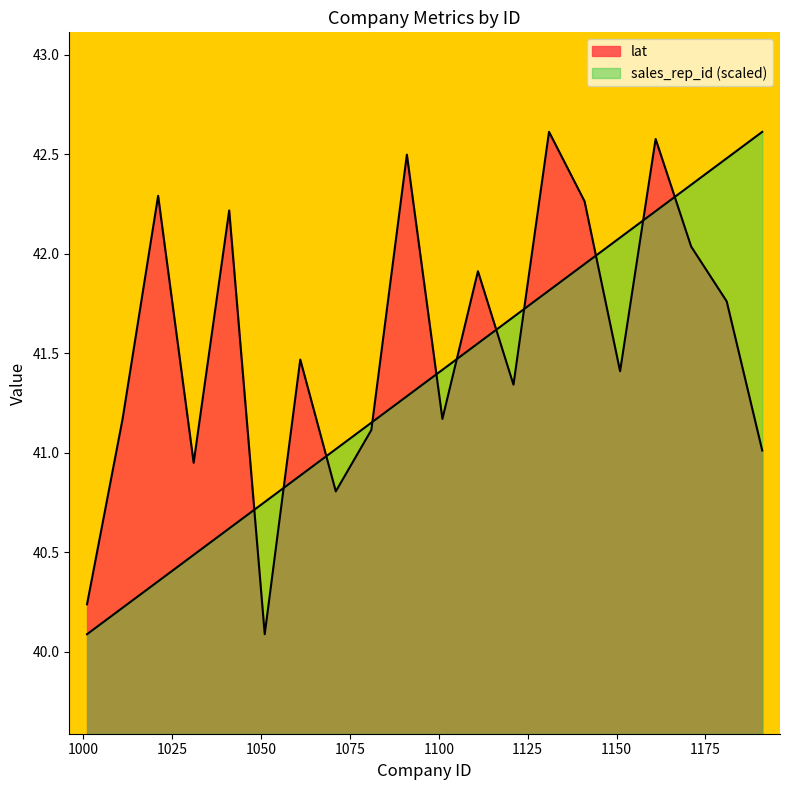

List the series in order of their peak value, lowest first.

lat, sales_rep_id